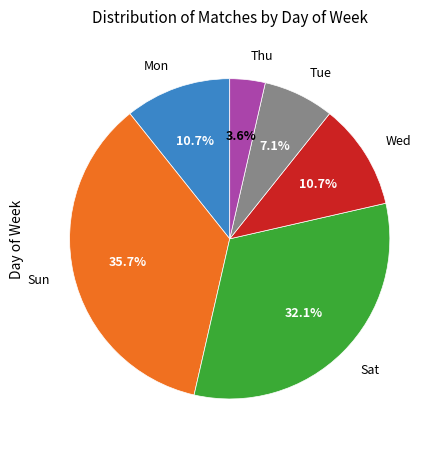

Does any single category account for the majority?

No